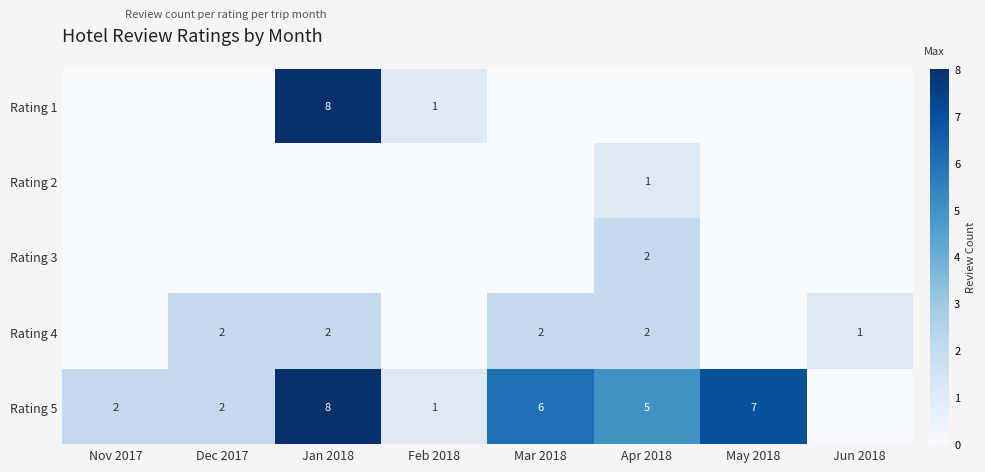

What is the greatest value displayed?

8